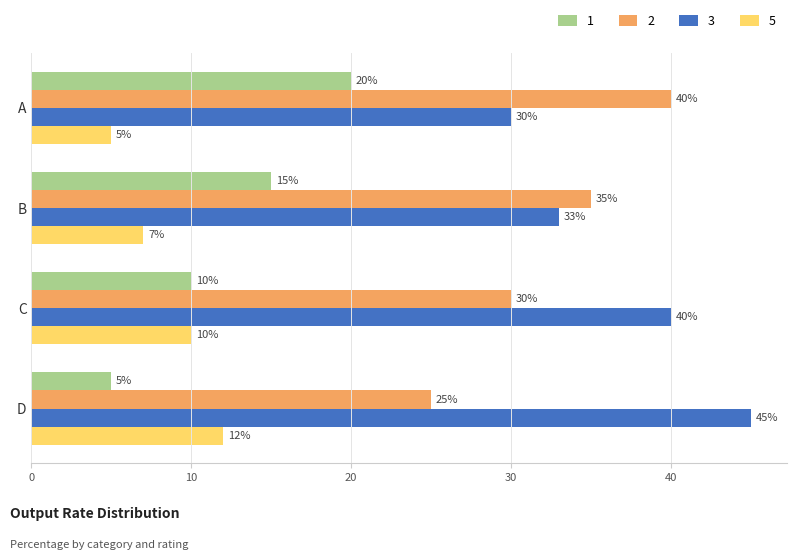

What is the spread (max minus min) of values at D?

40